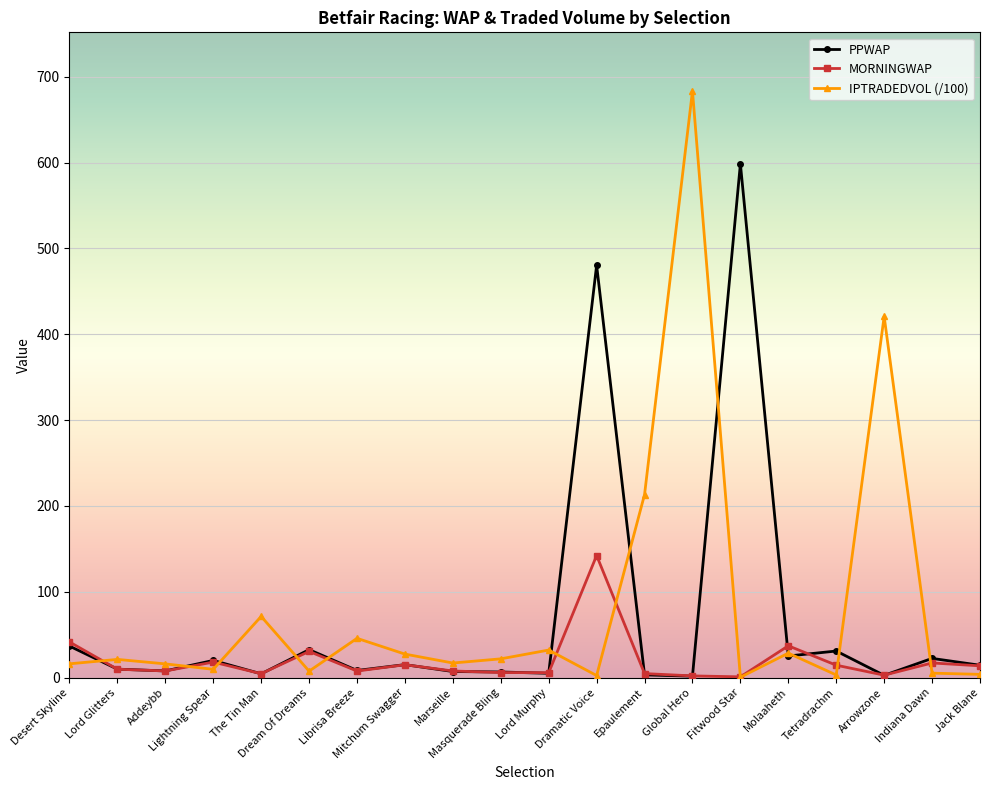

Which series has the largest range (max minus min)?

IPTRADEDVOL (/100)